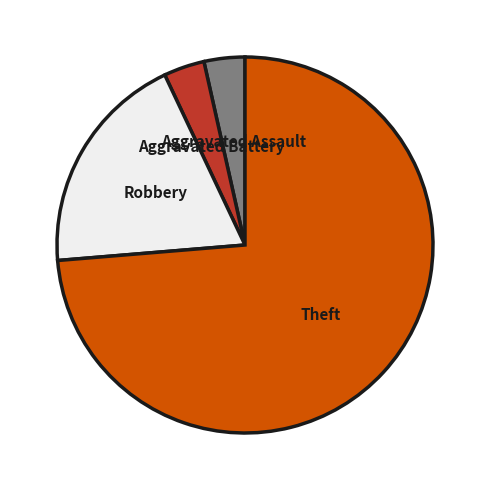

True or false: Theft accounts for 74% of the total.

True